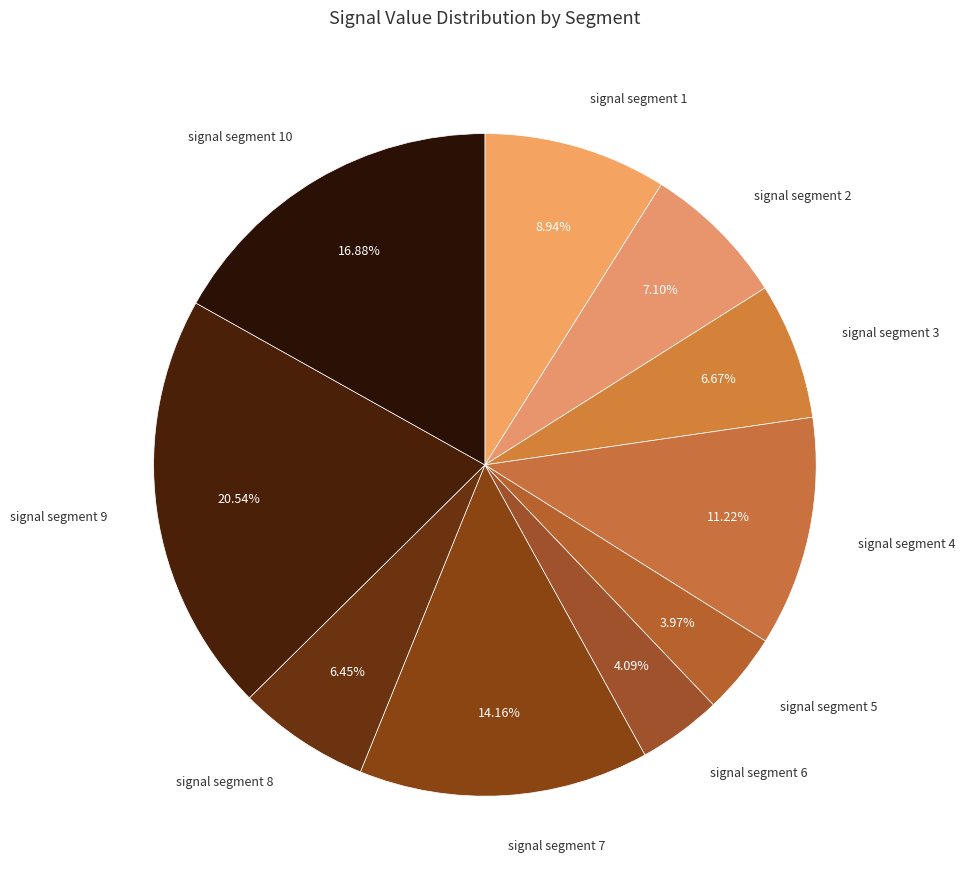

To the nearest percent, what is the combined percentage of signal segment 5 and signal segment 4?

15%